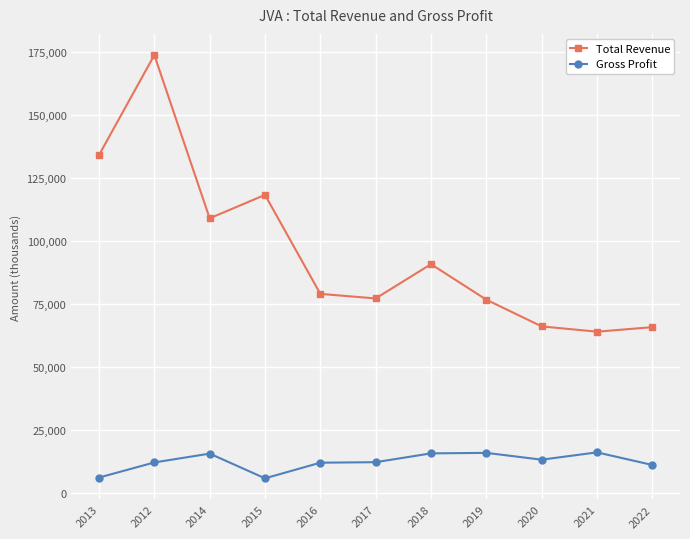

True or false: Total Revenue and Gross Profit intersect in this chart.

False